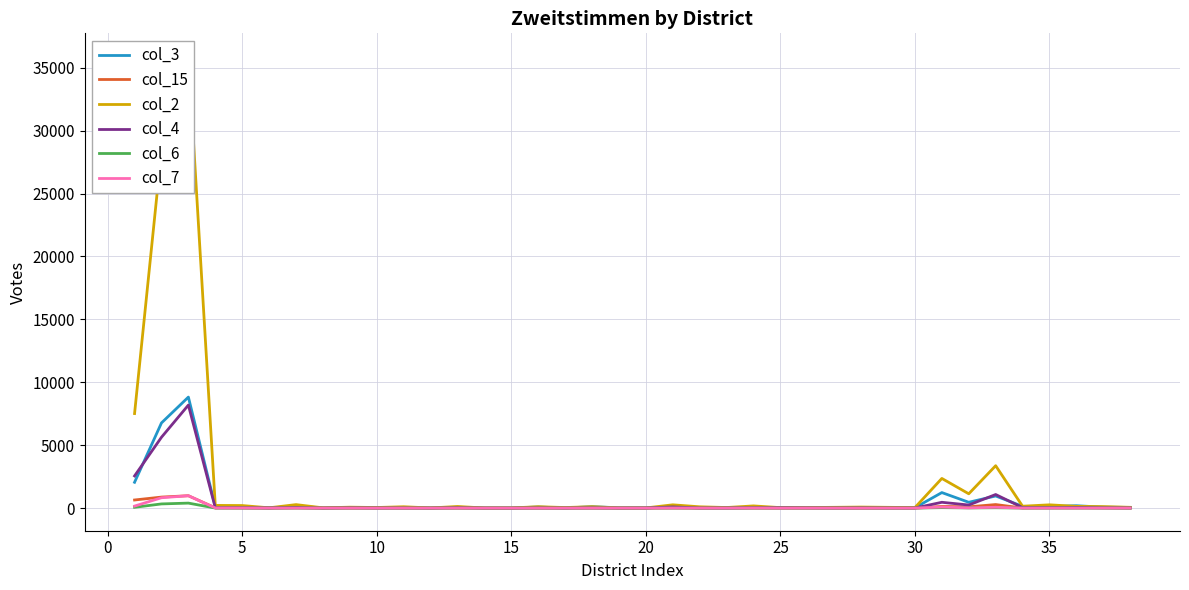

Is this an area chart (filled region under the line)?

No